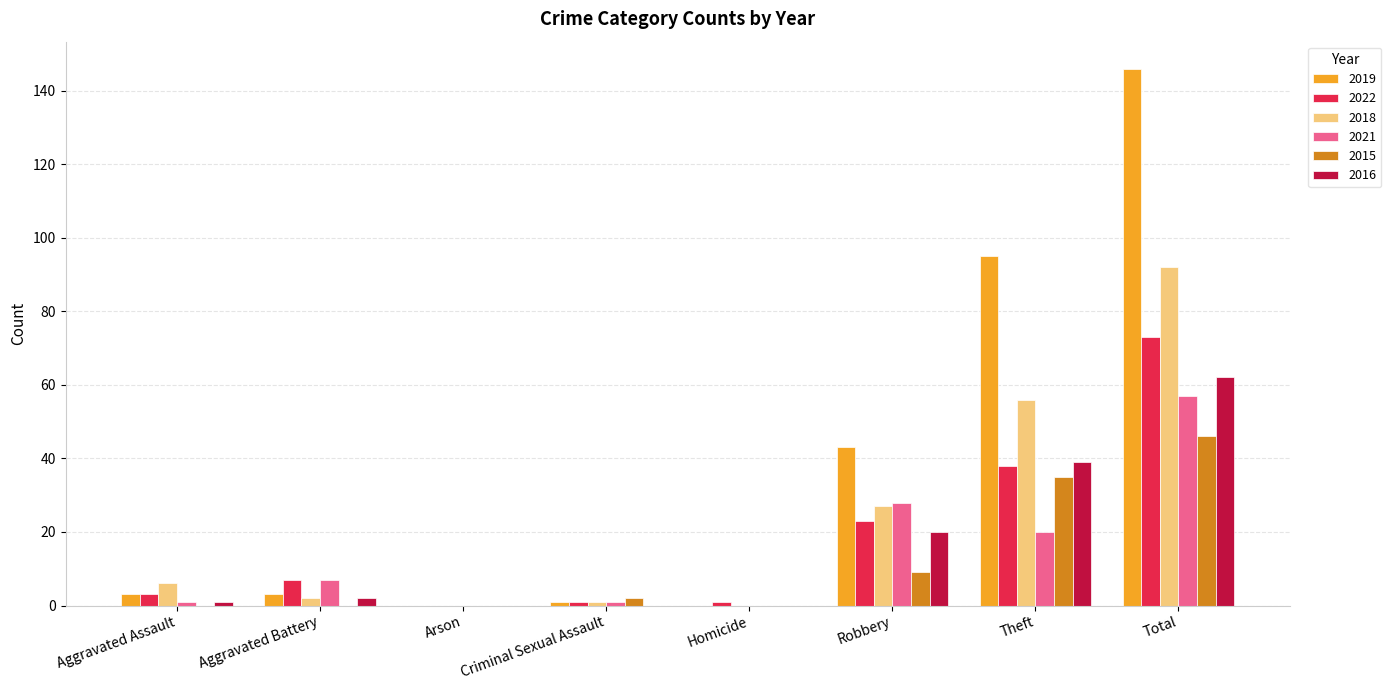

Reading right to left, what are all the values shown in this chart?

2019: Total=146	Theft=95	Robbery=43	Homicide=0	Criminal Sexual Assault=1	Arson=0	Aggravated Battery=3	Aggravated Assault=3
2022: Total=73	Theft=38	Robbery=23	Homicide=1	Criminal Sexual Assault=1	Arson=0	Aggravated Battery=7	Aggravated Assault=3
2018: Total=92	Theft=56	Robbery=27	Homicide=0	Criminal Sexual Assault=1	Arson=0	Aggravated Battery=2	Aggravated Assault=6
2021: Total=57	Theft=20	Robbery=28	Homicide=0	Criminal Sexual Assault=1	Arson=0	Aggravated Battery=7	Aggravated Assault=1
2015: Total=46	Theft=35	Robbery=9	Homicide=0	Criminal Sexual Assault=2	Arson=0	Aggravated Battery=0	Aggravated Assault=0
2016: Total=62	Theft=39	Robbery=20	Homicide=0	Criminal Sexual Assault=0	Arson=0	Aggravated Battery=2	Aggravated Assault=1